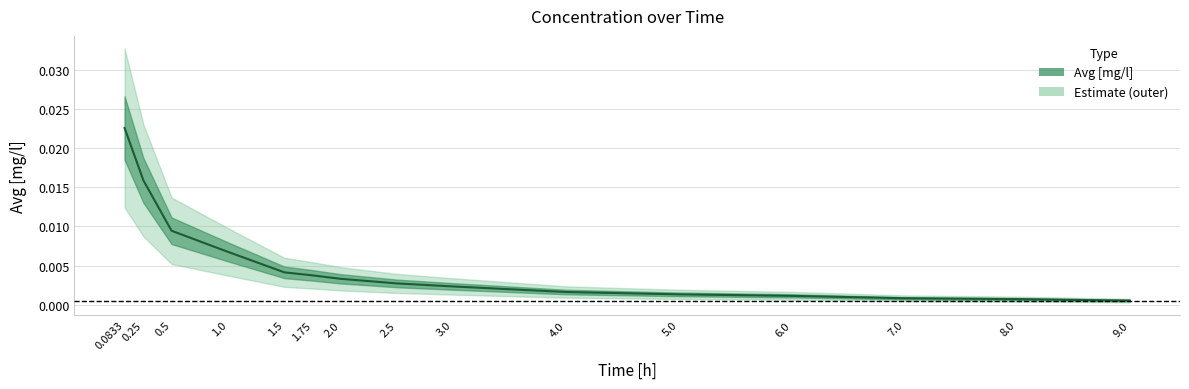

What is the sum of all values?

0.1